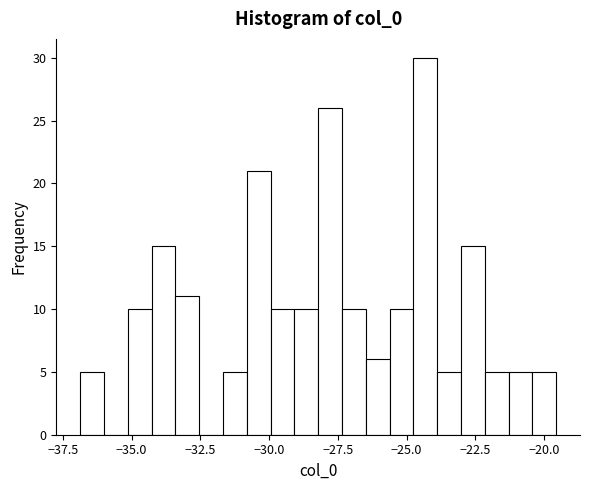

Read against the x-axis, roughly where is the centre of the tallest bar?

-24.5